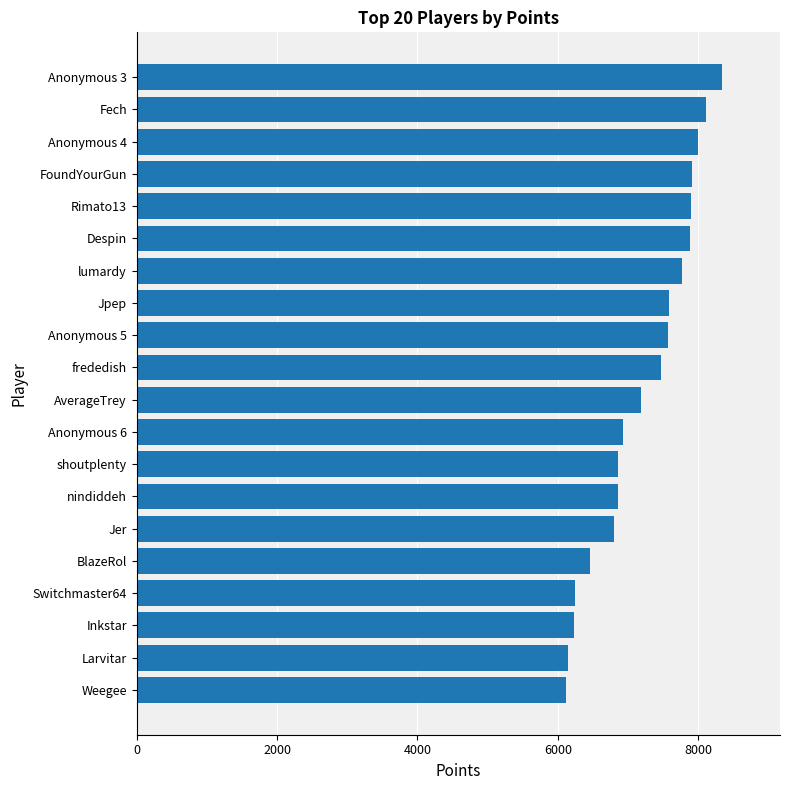

The value at AverageTrey is 7182. True or false?

True